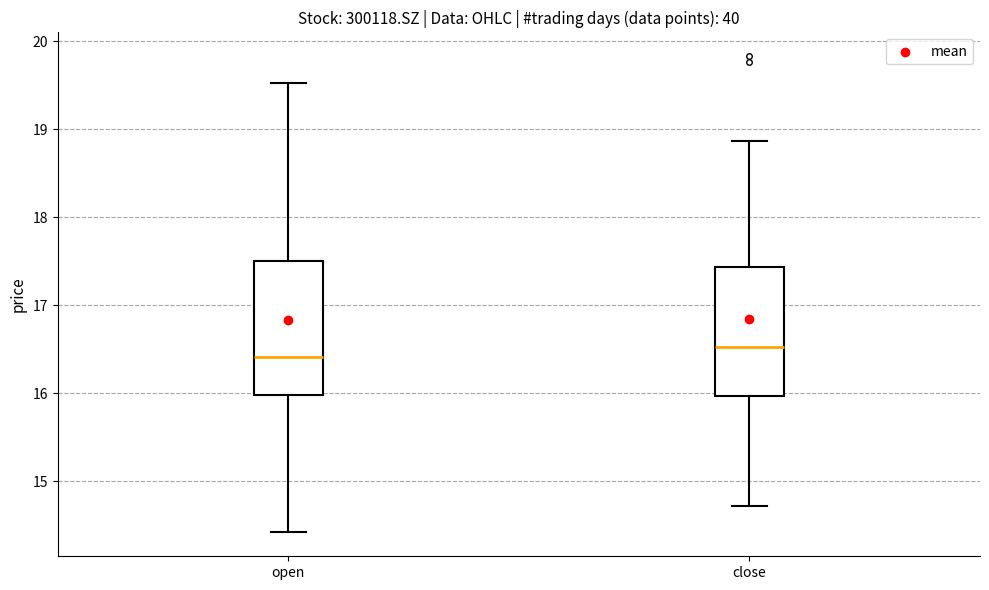

Which box has the highest median line?

close